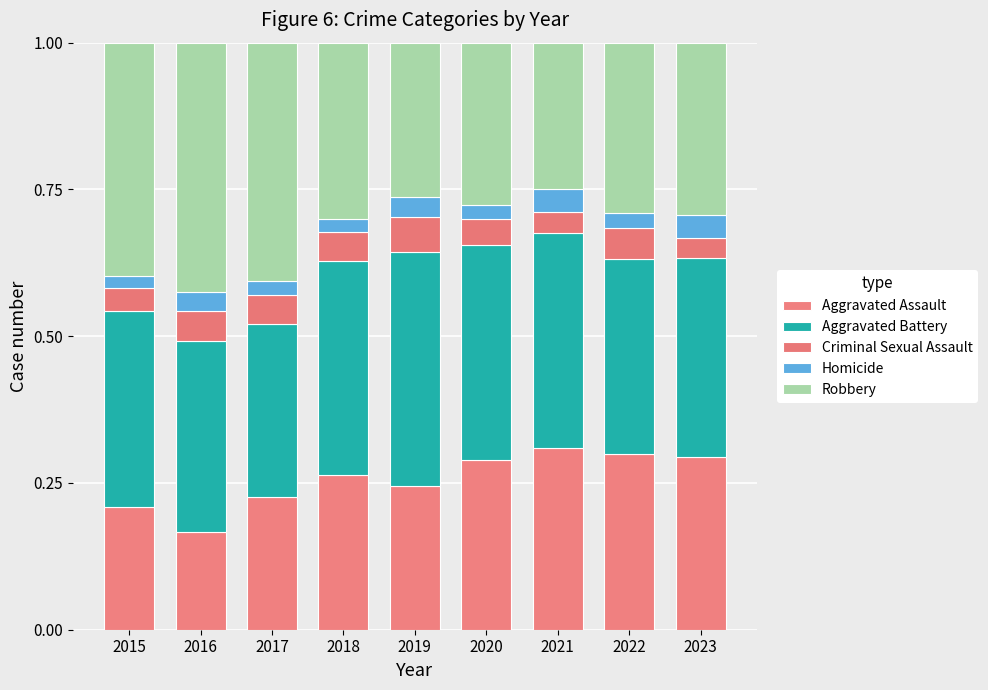

At which category is the sum across all series the highest?

2017